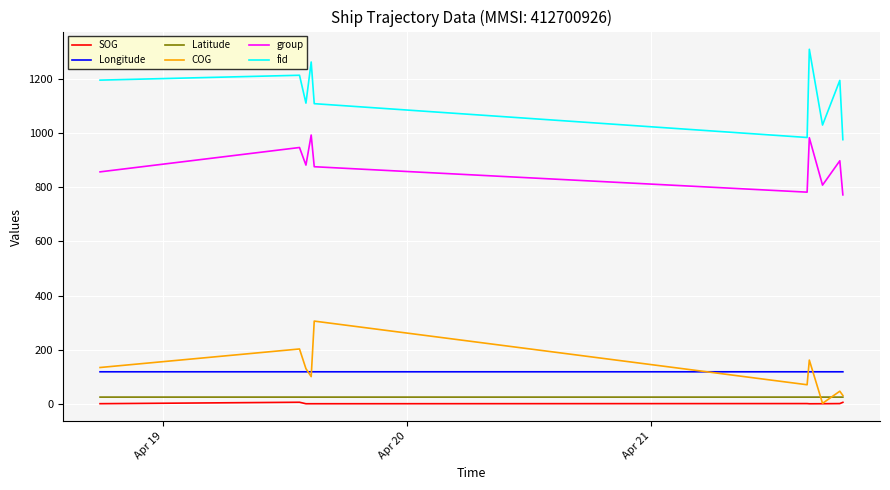

True or false: COG and fid cross at least once.

False